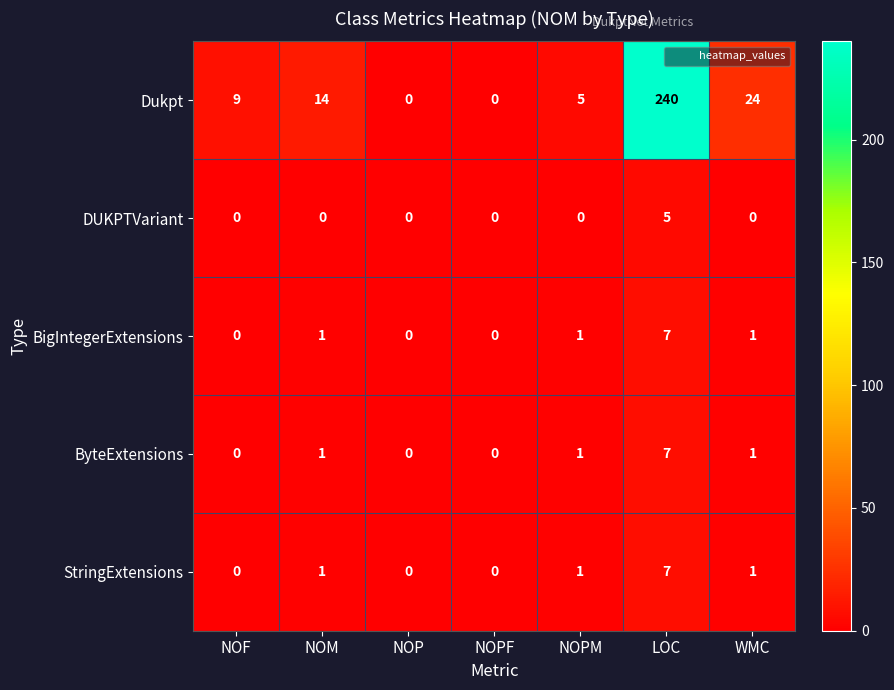

At how many categories does at least one series exceed 10?

3